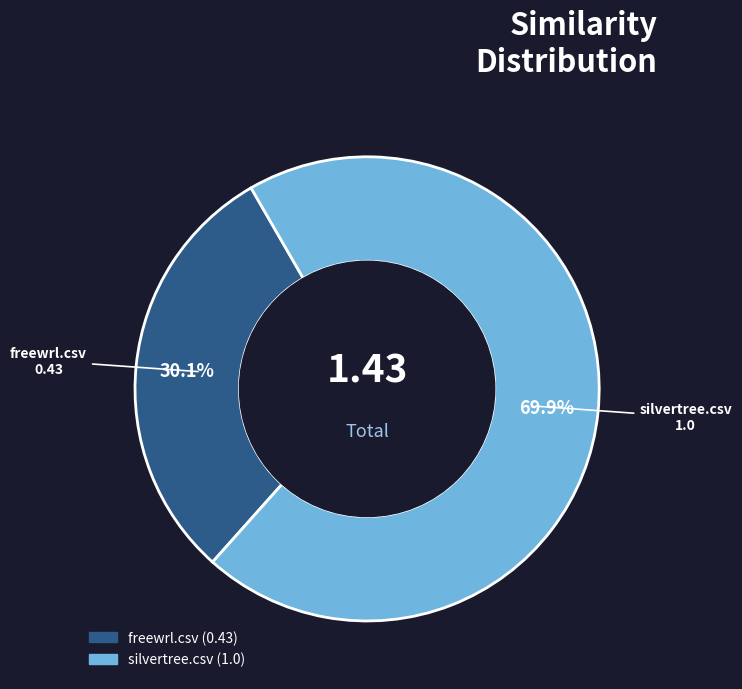

Which slice represents more than half of the pie?

silvertree.csv